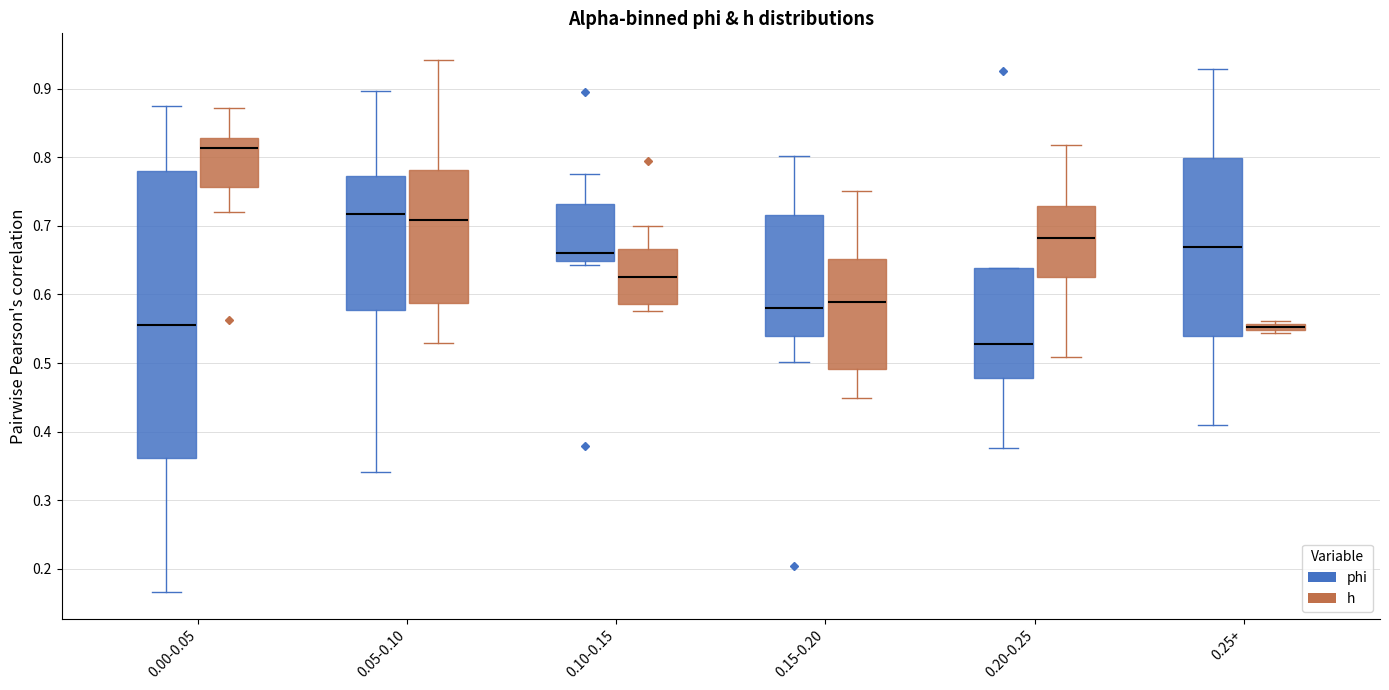

Where does the lower whisker of the box for 0.15-0.20 (h) end on the y-axis? The values are not printed on the chart, so give them approximately, as read against the axis.

0.45